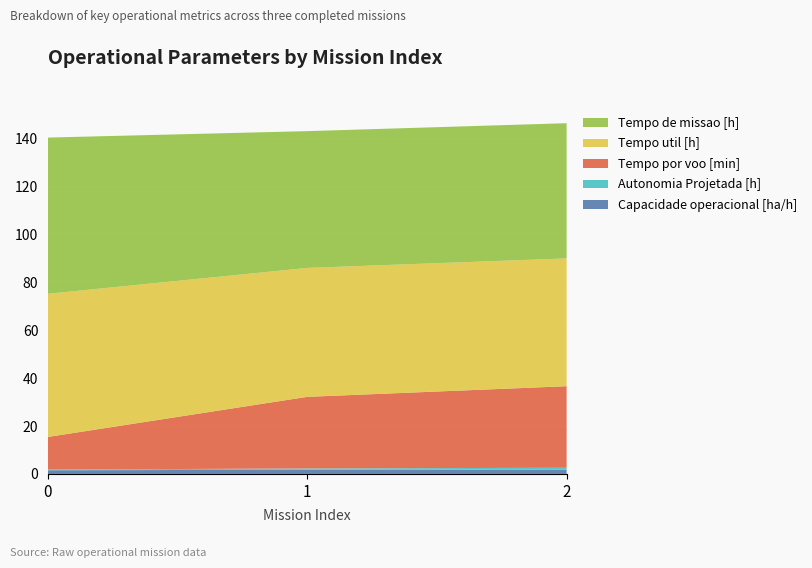

Reading left to right, transcribe all the data shown in this chart.

Capacidade operacional [ha/h]: 1.5	1.8	1.8
Autonomia Projetada [h]: 0.3	0.6	0.8
Tempo por voo [min]: 13.6	29.9	34.1
Tempo util [h]: 59.8	53.8	53.4
Tempo de missao [h]: 65.2	57.1	56.5